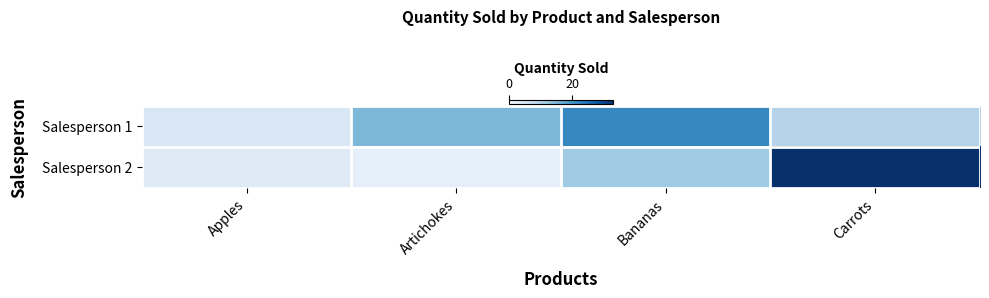

Between Apples and Artichokes, which series saw the biggest shift?

Salesperson 1